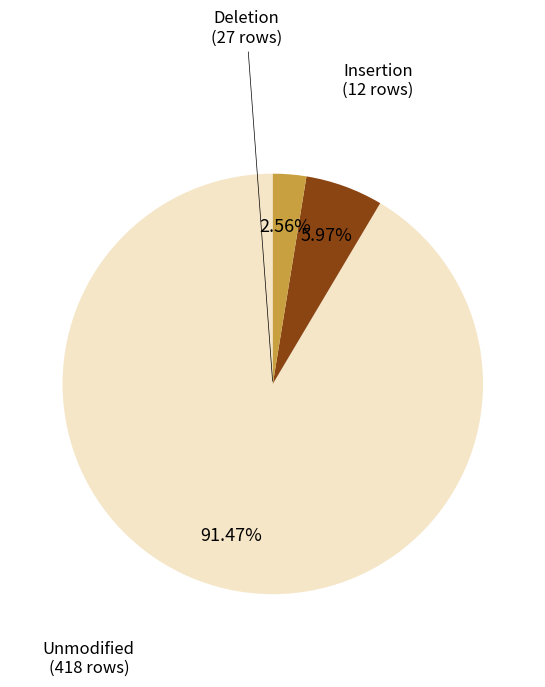

Does any single category account for the majority?

Yes